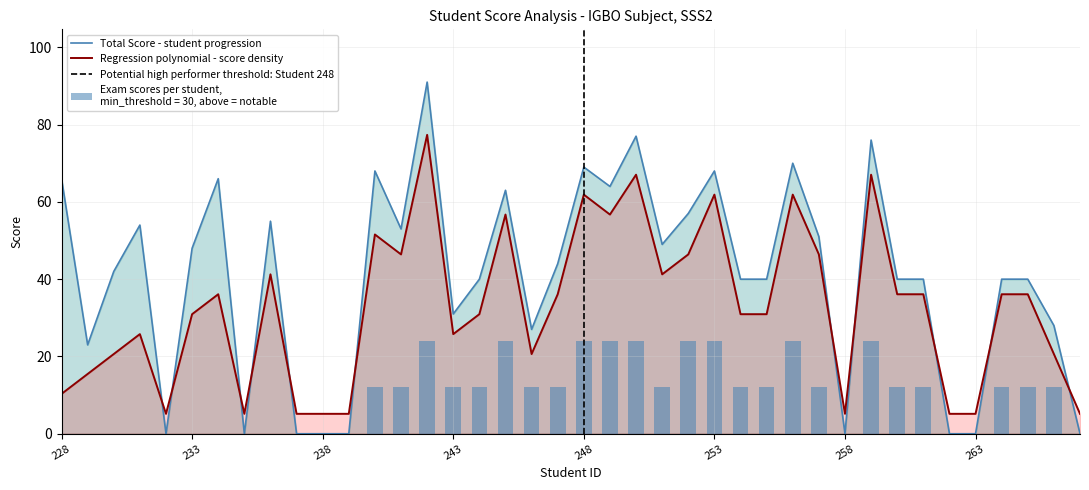

What value does the TOTAL SCORE series have at 242?

91.0